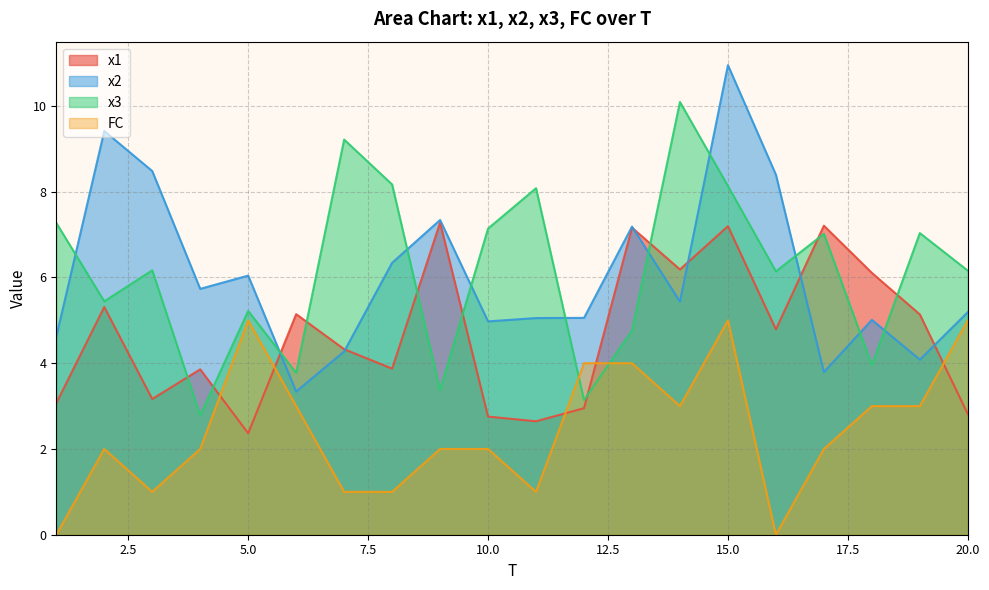

Rank the categories by FC value from lowest to highest.

1, 16, 3, 7, 8, 11, 2, 4, 9, 10, 17, 6, 14, 18, 19, 12, 13, 5, 15, 20